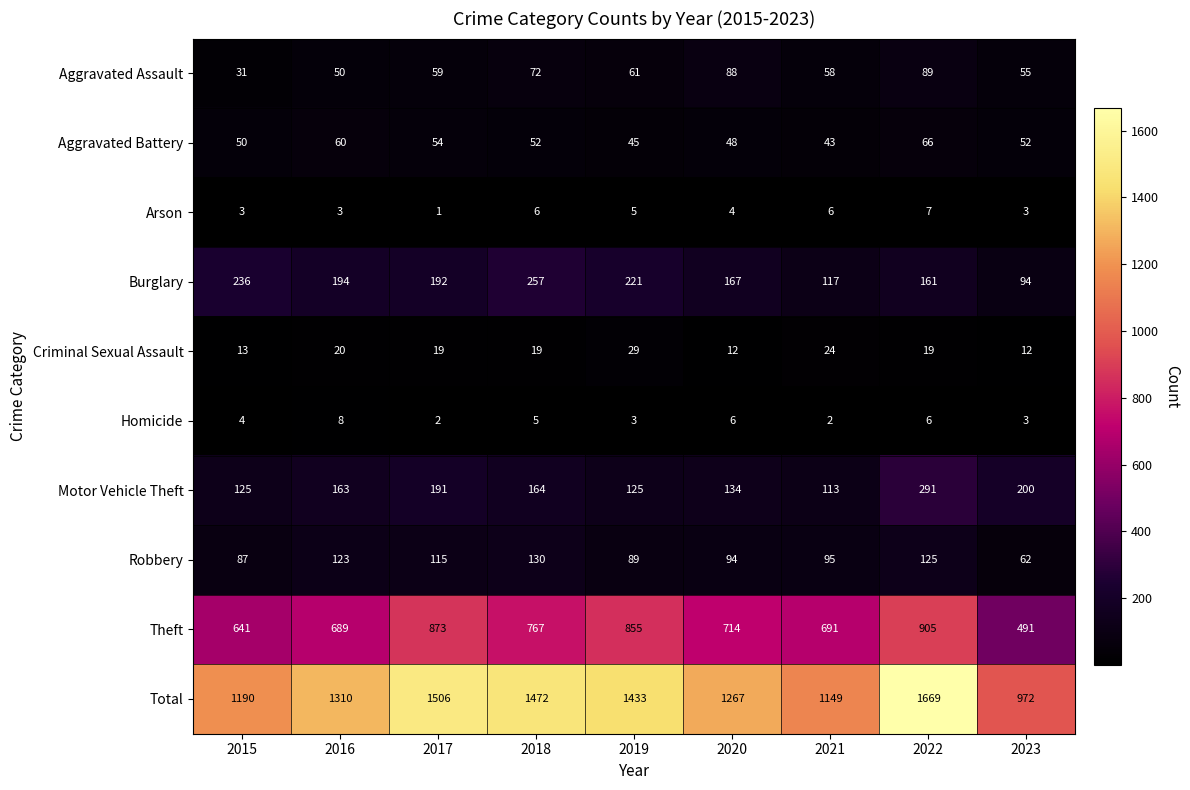

True or false: Criminal Sexual Assault has a value of 19 at 2018.

True